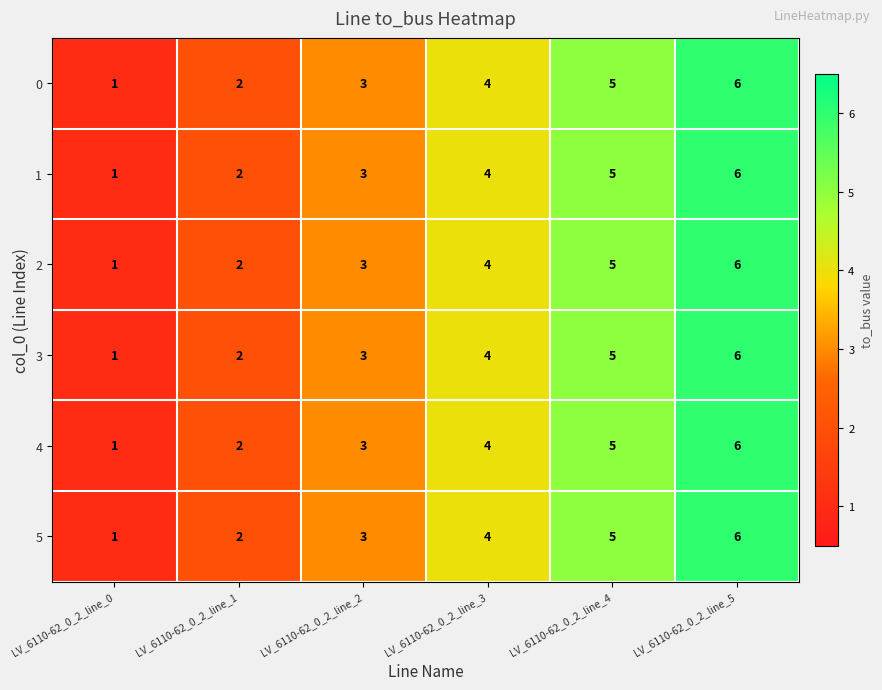

List the labels in order of 0 value, smallest first.

LV_6110-62_0_2_line_0, LV_6110-62_0_2_line_1, LV_6110-62_0_2_line_2, LV_6110-62_0_2_line_3, LV_6110-62_0_2_line_4, LV_6110-62_0_2_line_5